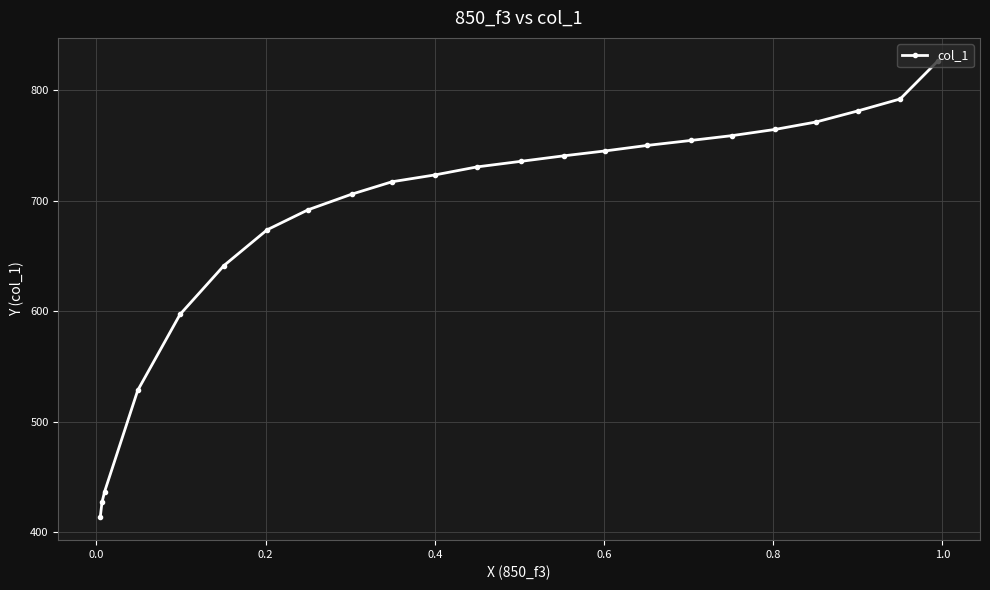

What is the difference between the second highest and minimum values?

378.4